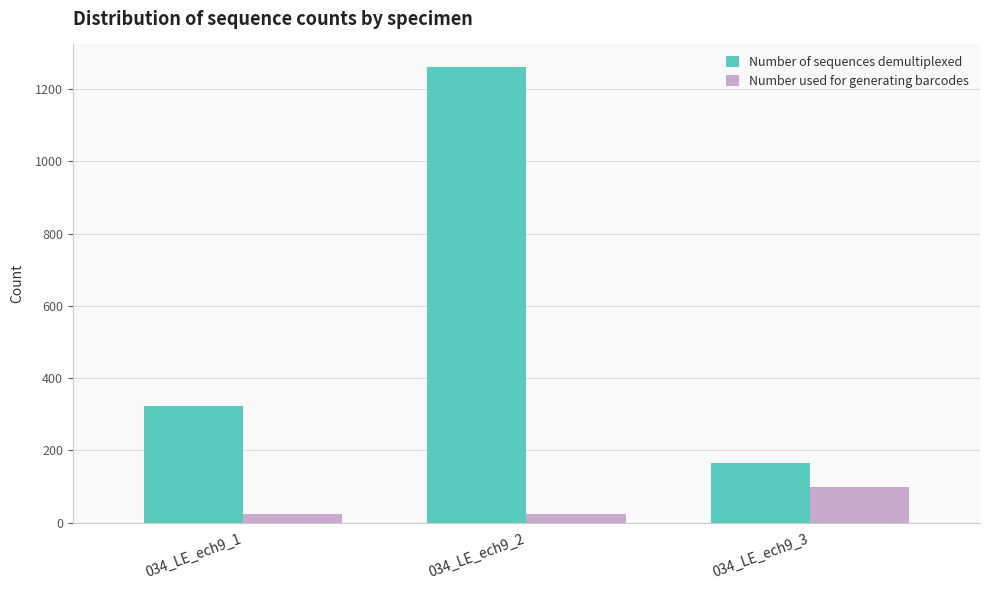

List the series in order of their peak value, highest first.

Number of sequences demultiplexed, Number used for generating barcodes